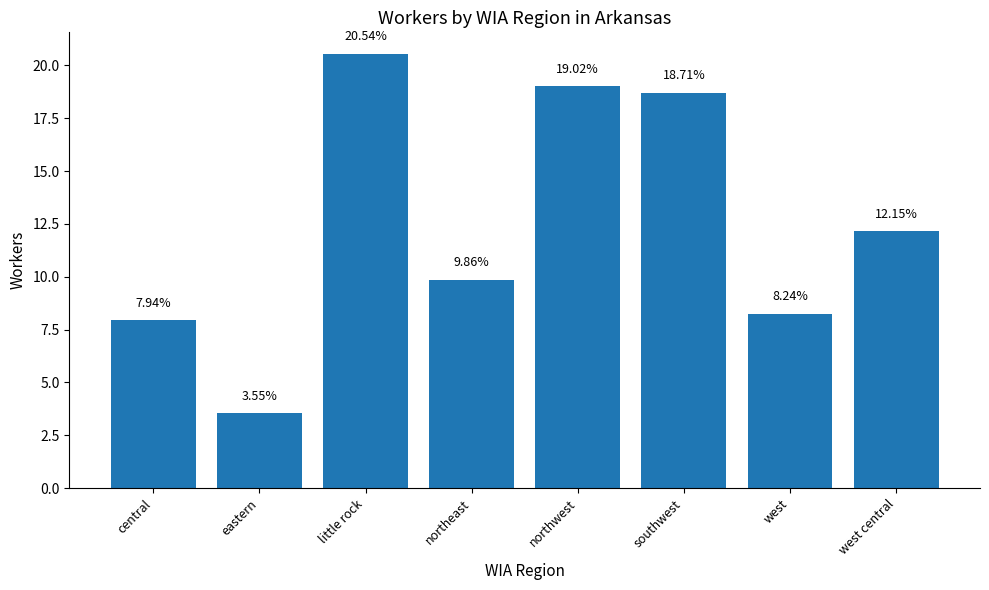

Which label corresponds to the smallest value in the chart?

eastern